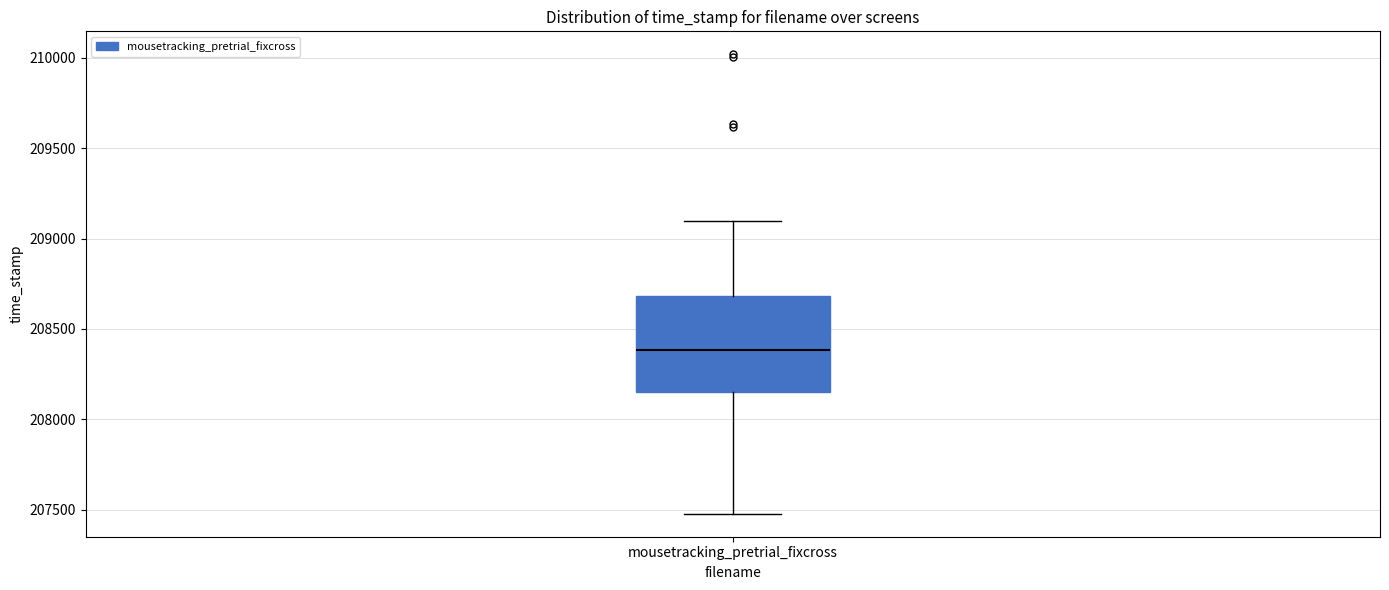

Transcribe this box plot: give where the median line is, the range the box spans, and where the two whiskers end, as read against the y-axis. The values are not printed on the chart, so give them approximately, as read against the axis.

median 208400, box 208150 to 208700, whiskers 207500 to 209100